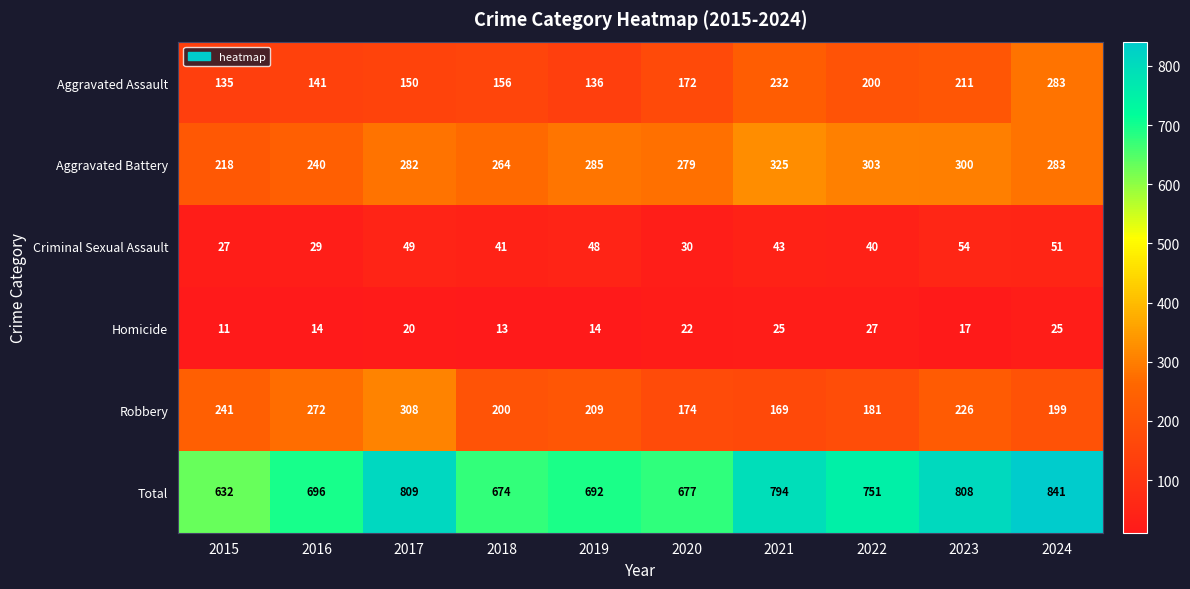

How many data points in Aggravated Battery are less than 283?

5